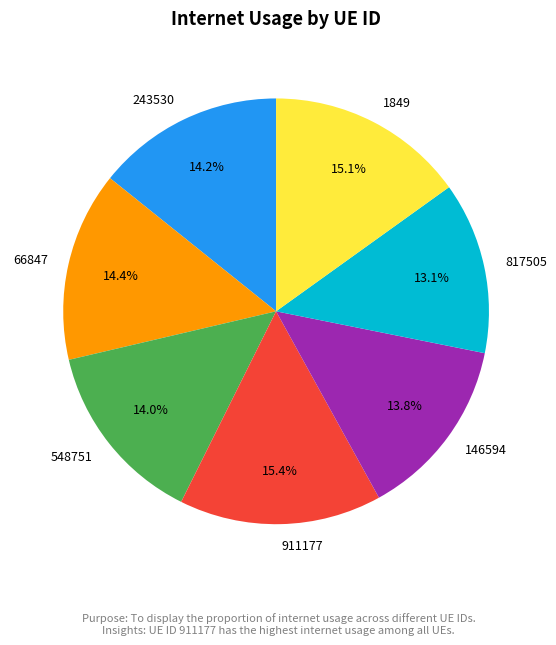

Combined, what portion of the pie is 146594 and 817505?

26.9%